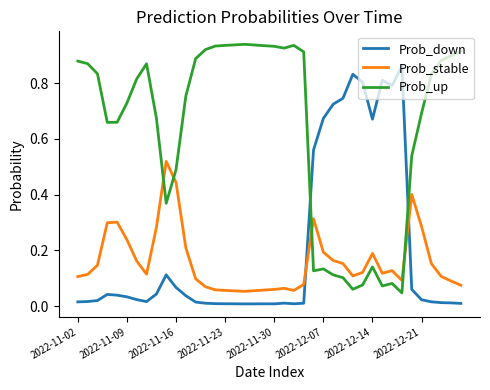

Which series has the widest spread of values?

Prob_up